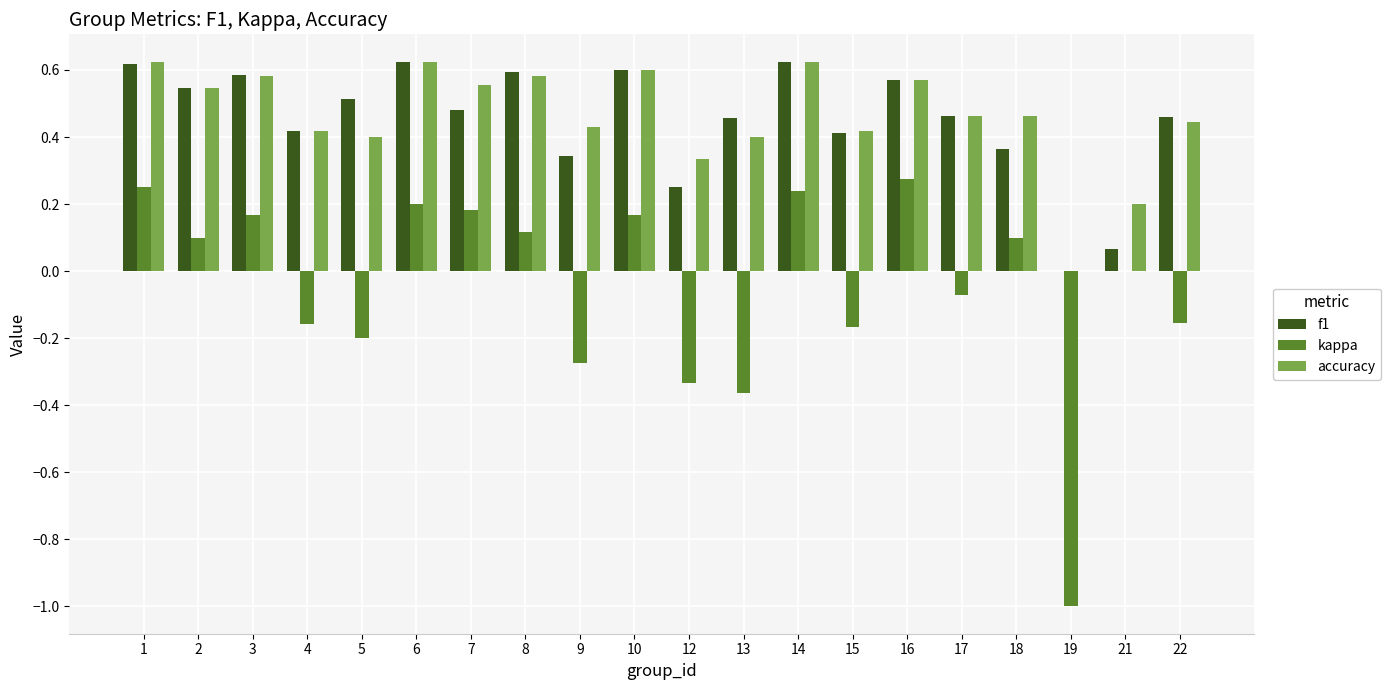

Is it true that kappa equals 0.1 at 8?

True